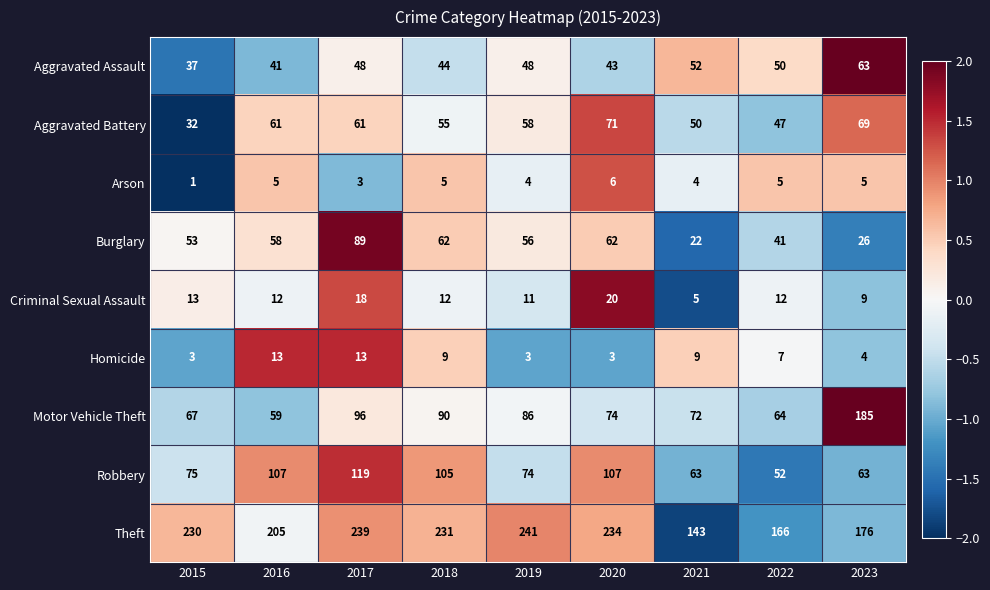

The Homicide series shows 2 at 2022. True or false?

False